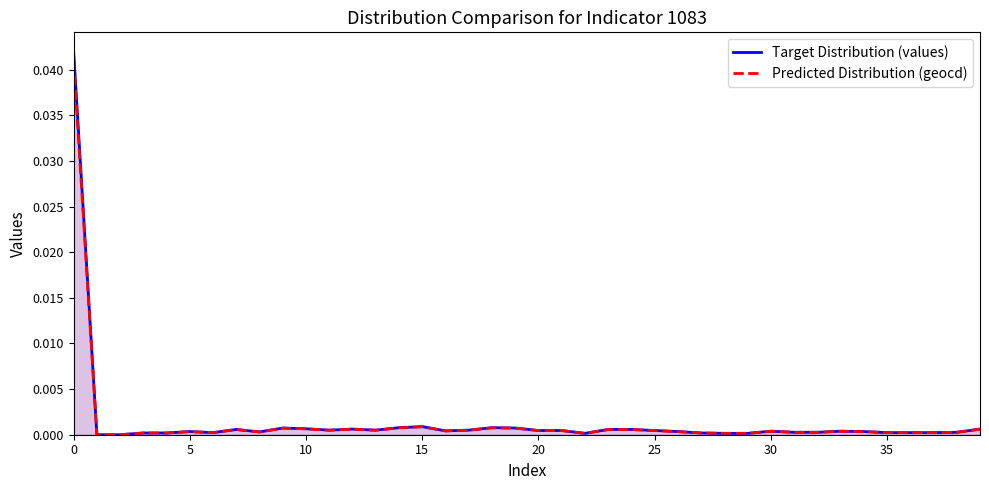

True or false: geocd has more than 2 interior local peaks.

True